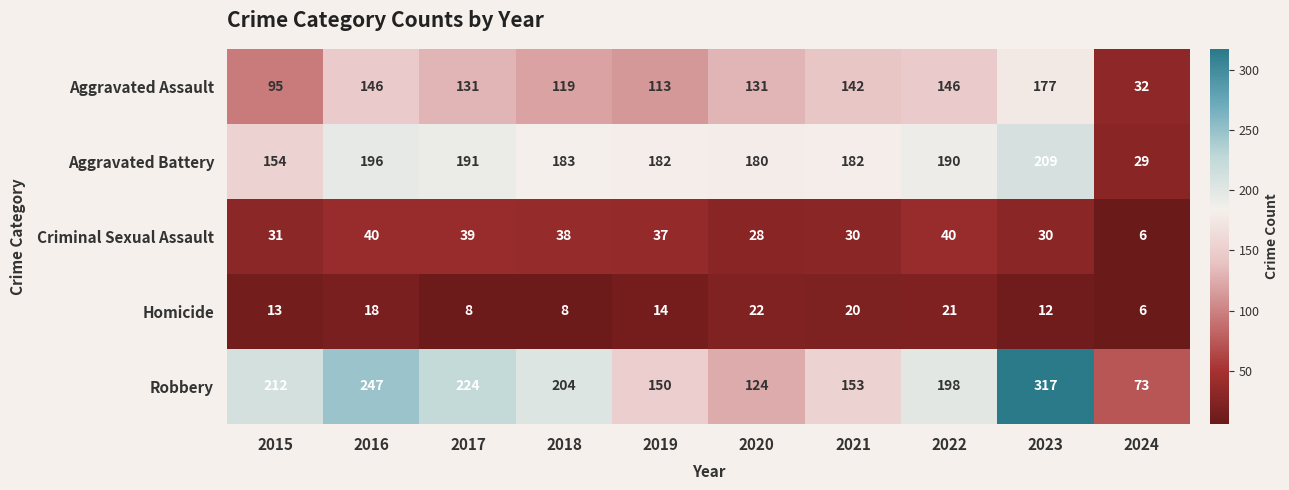

How many categories are shown in the chart?

10